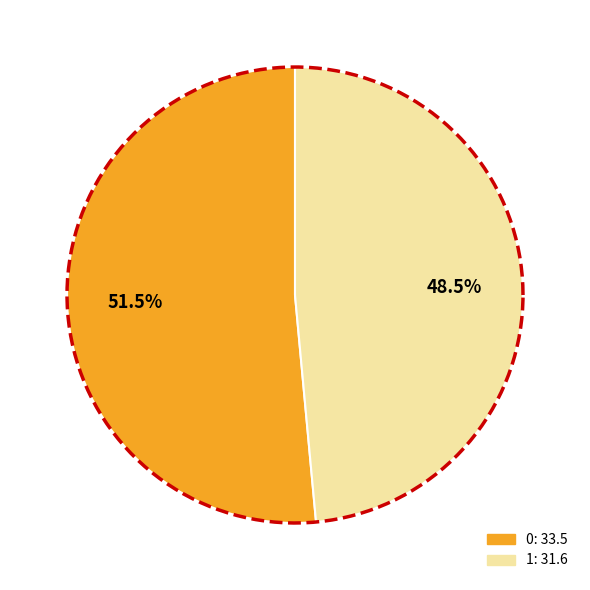

To the nearest percent, what percentage of the pie is 0?

51%